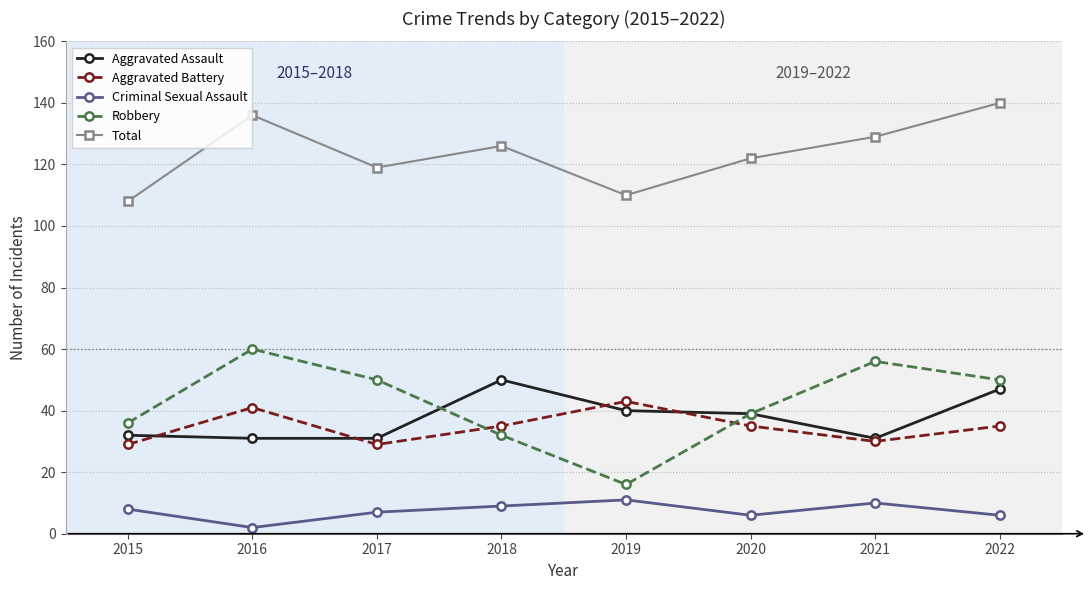

True or false: Total and Aggravated Battery intersect in this chart.

False